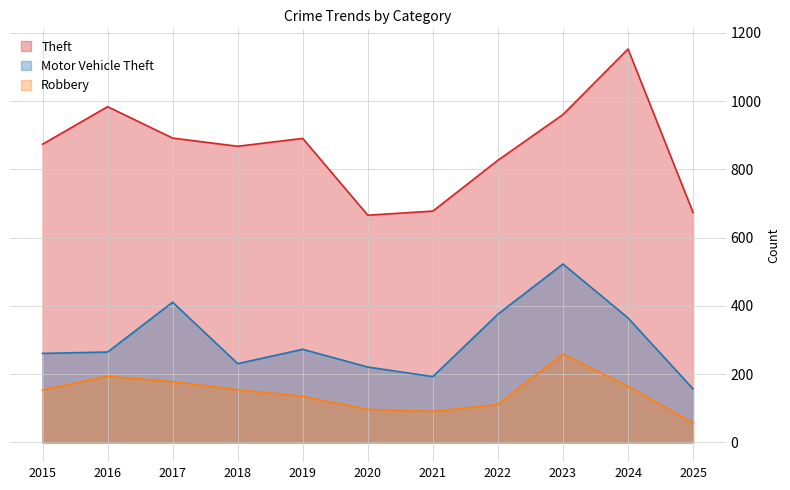

What is the average value of the Theft series?

861